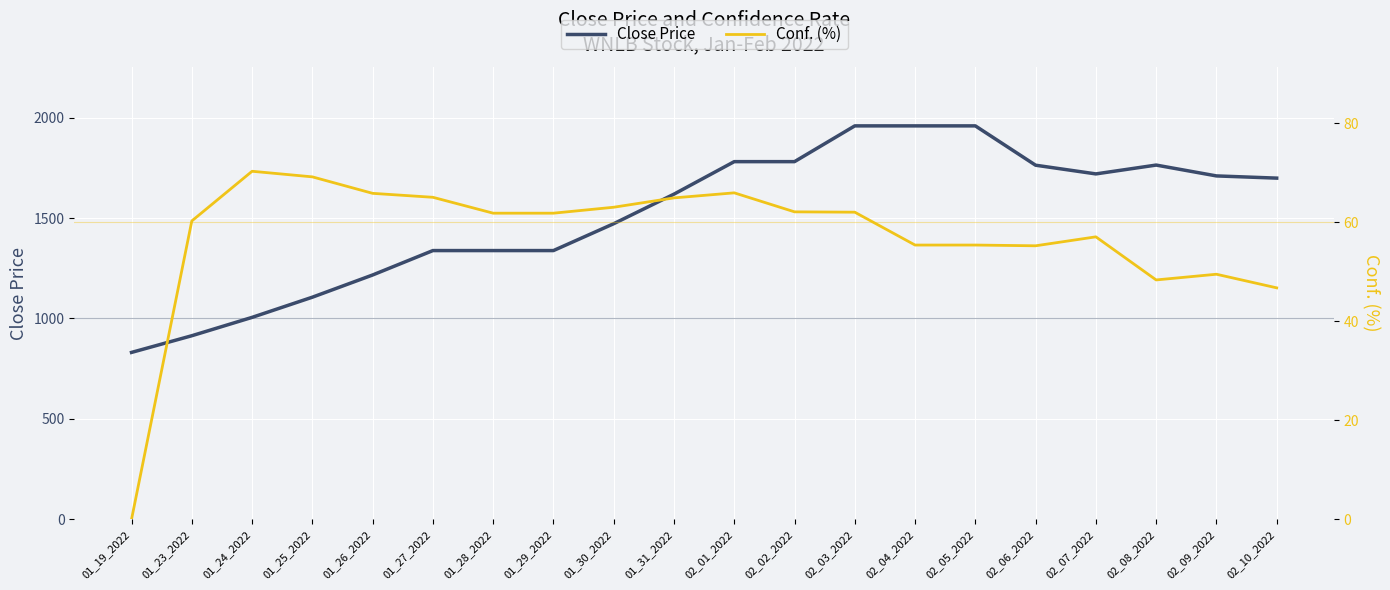

Does the chart display data point markers on the line(s)?

No